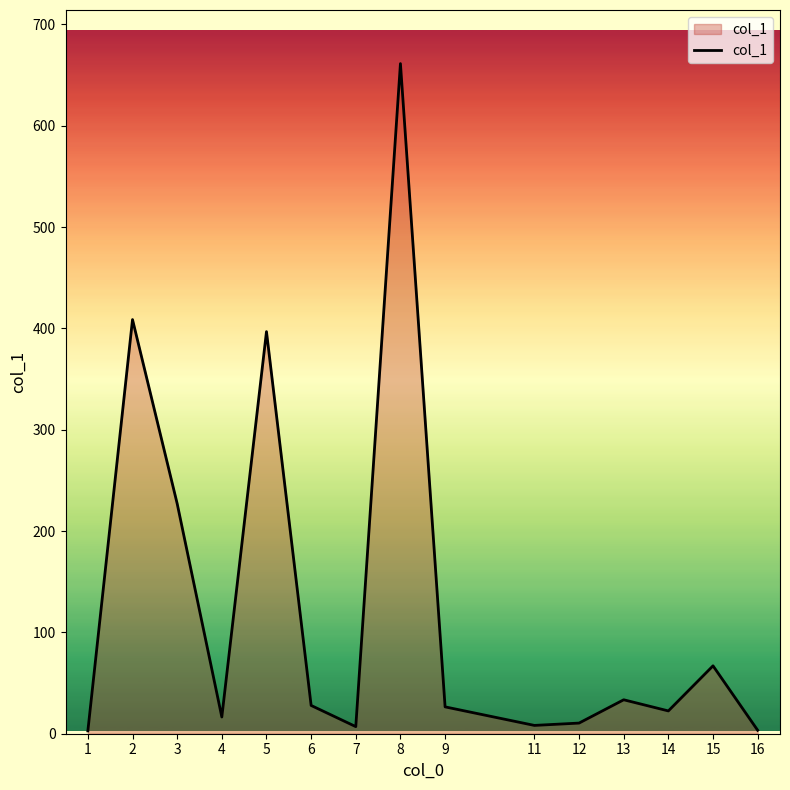

What is the difference between the maximum and minimum values?

658.5